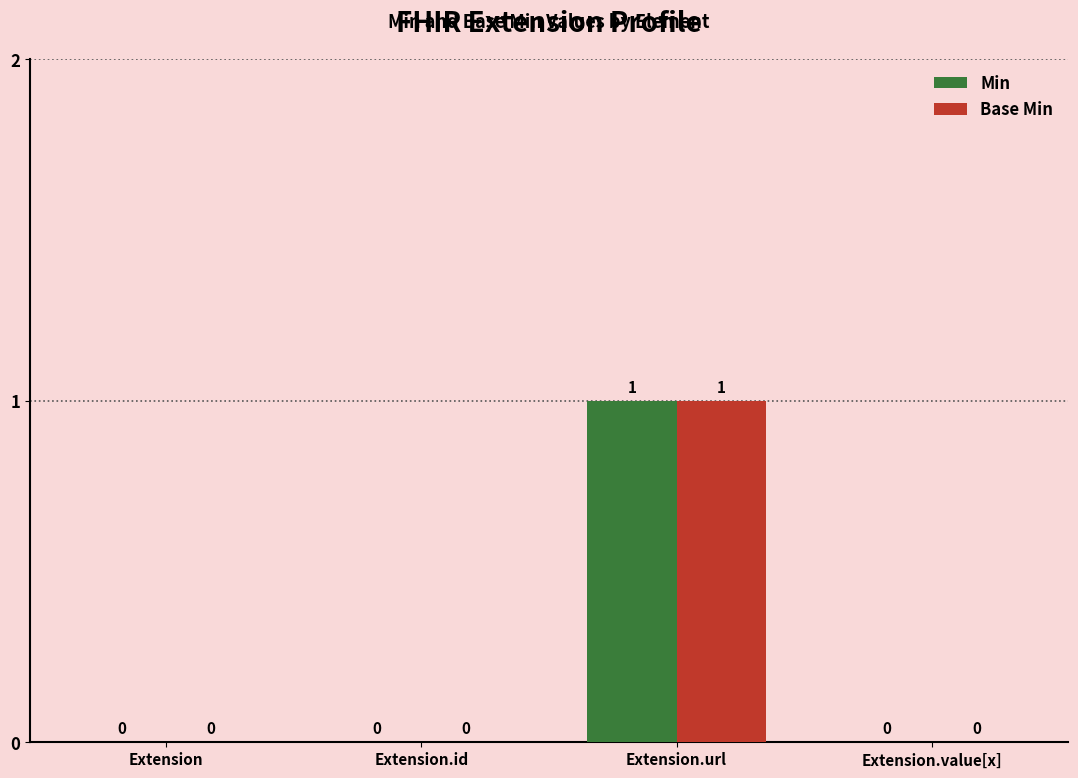

Which category has the highest value in the Base Min series?

Extension.url